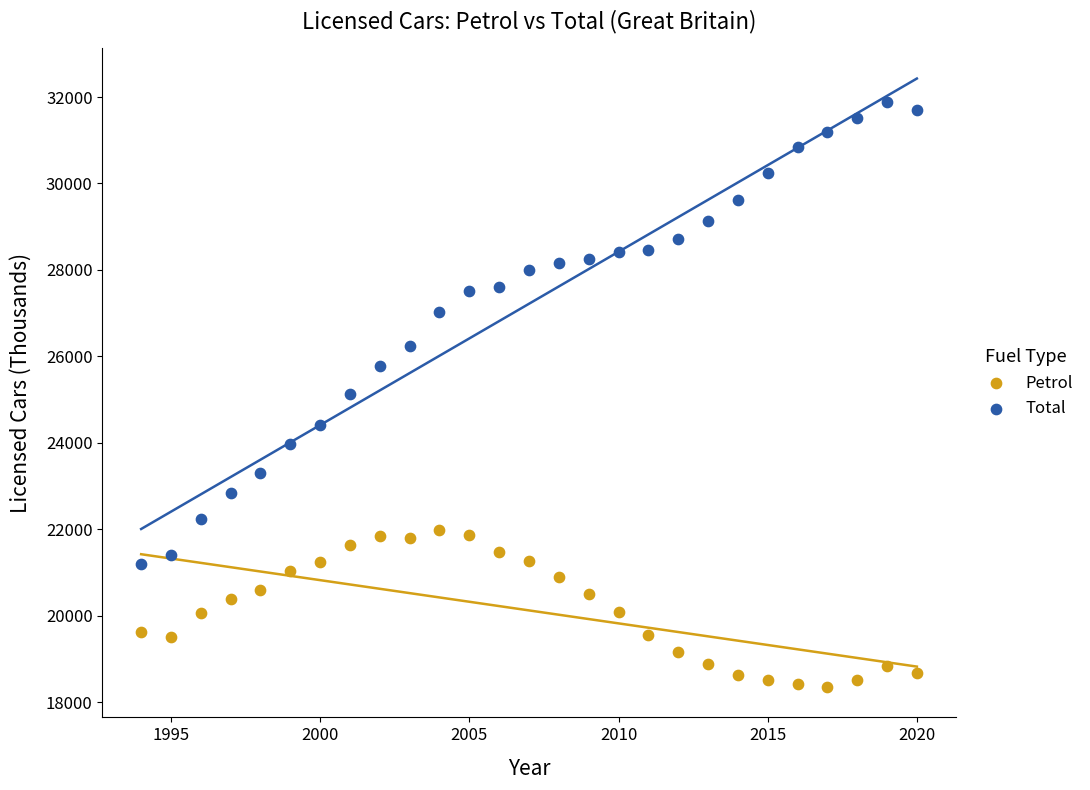

What are all the series names shown in the legend?

Petrol, Total